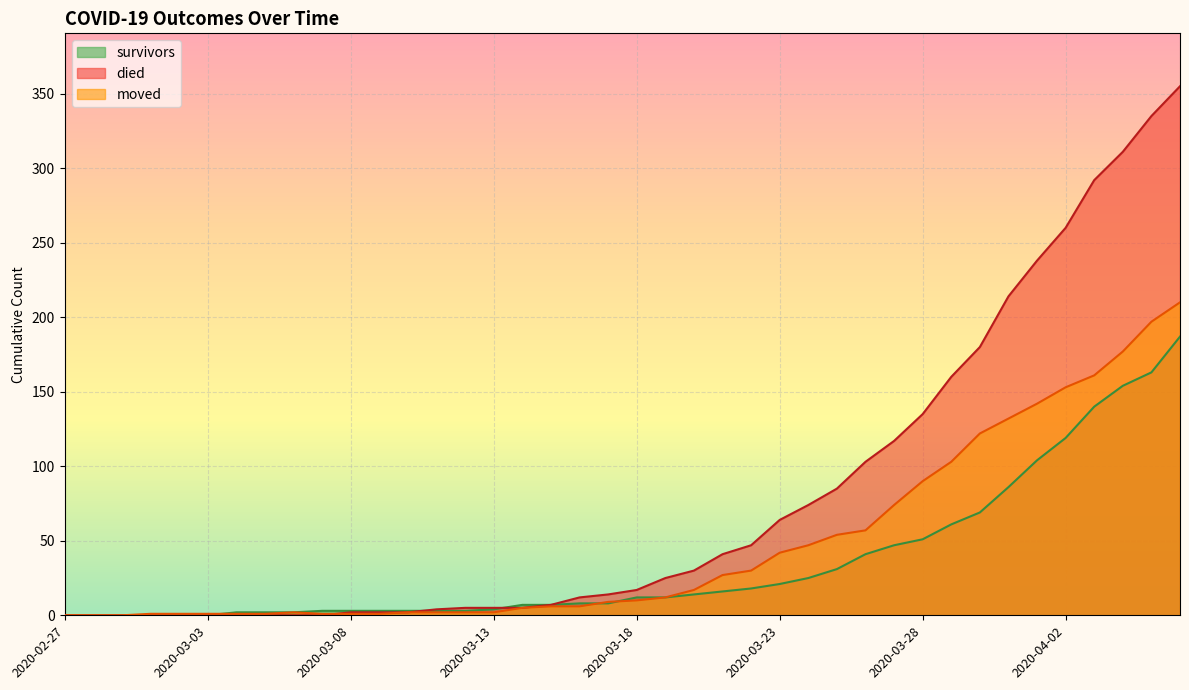

What is the greatest value displayed?

355